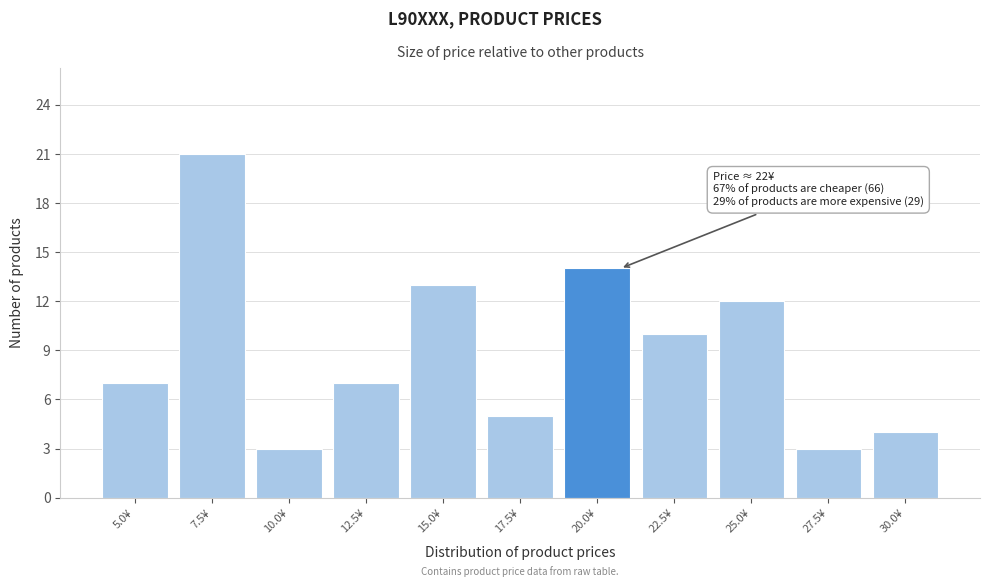

Reading left to right, list all the values displayed in this chart.

7	21	3	7	13	5	14	10	12	3	4